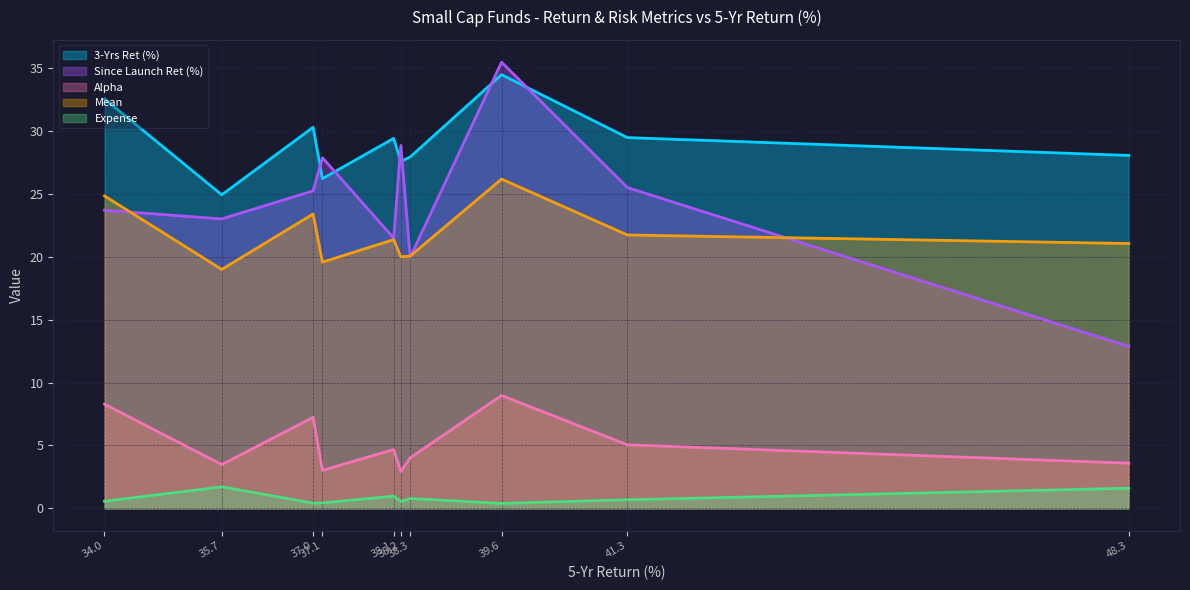

What is the greatest value displayed?

35.5